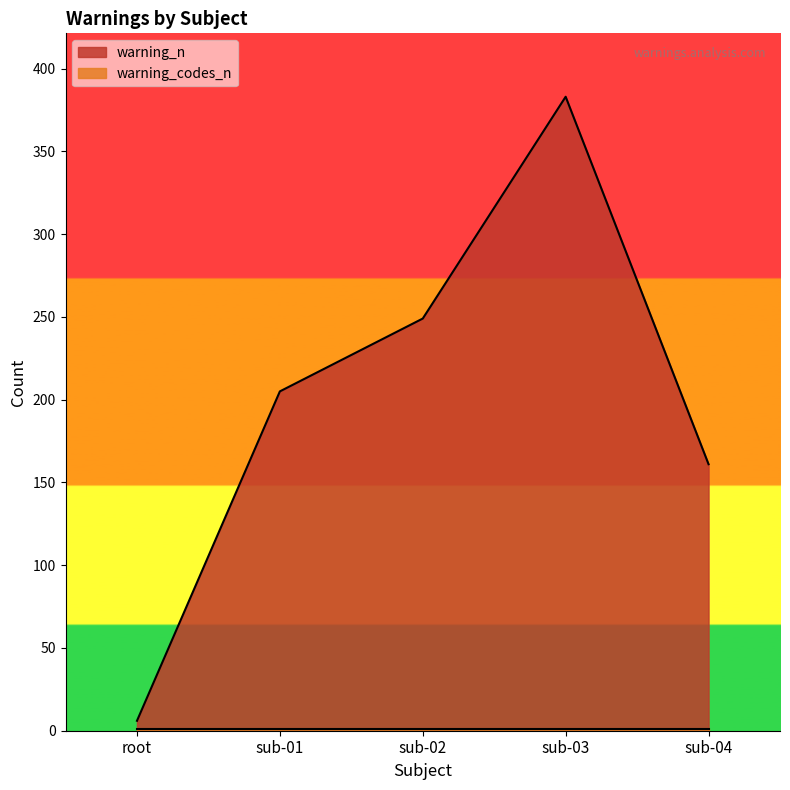

True or false: the data shows 2 at root.

False